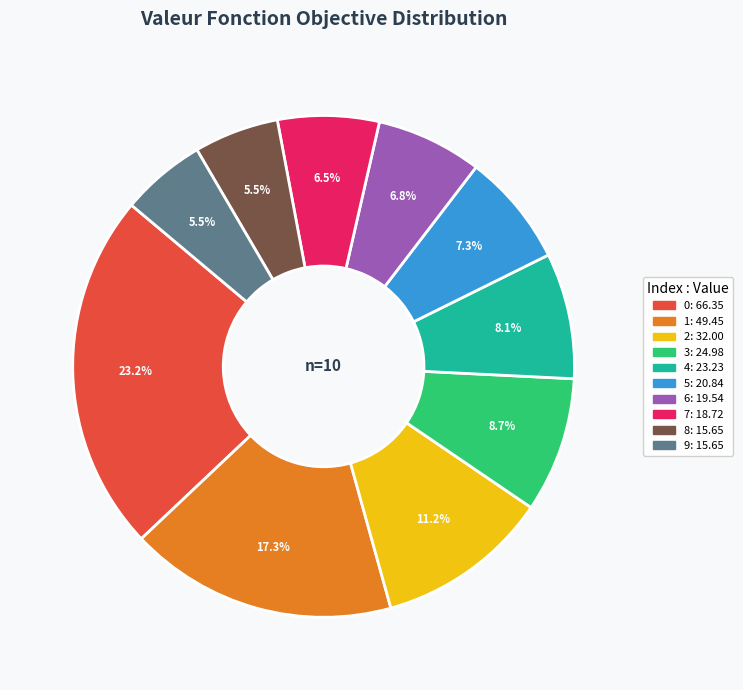

Approximately how many times larger is the value at 9 compared to 0?

0.2